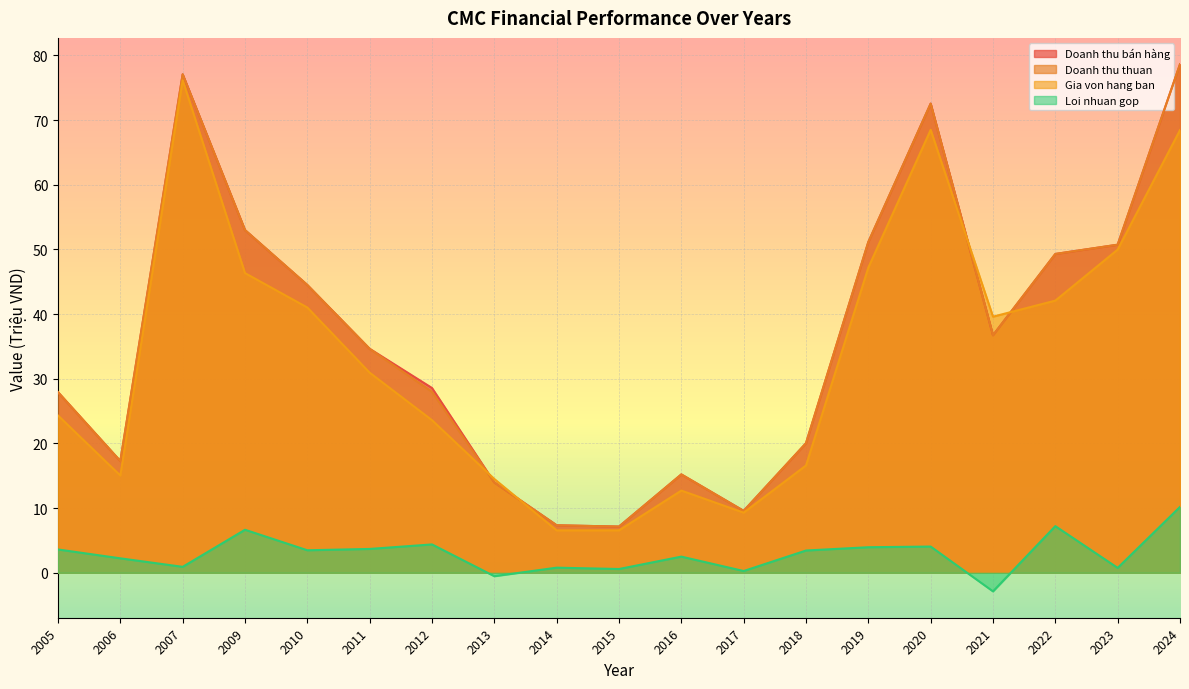

What is the lowest value of the Doanh thu bán hàng series?

7.1